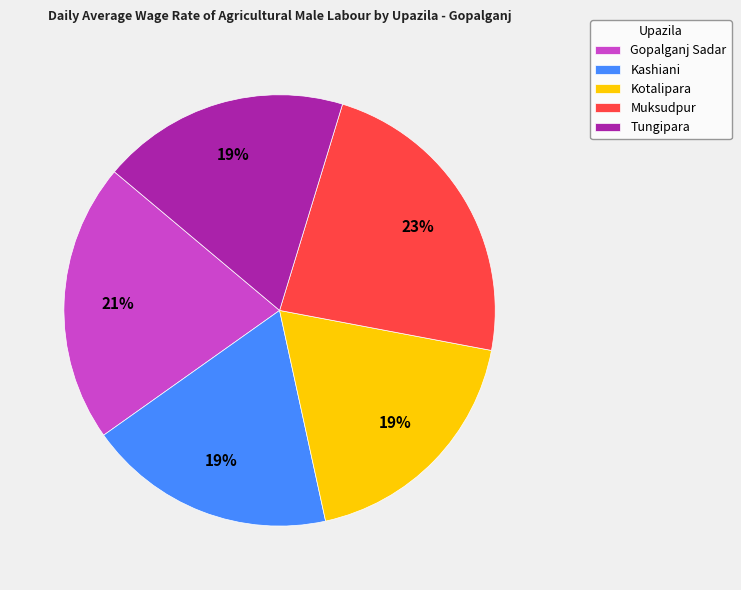

How many slices are in this pie chart?

5